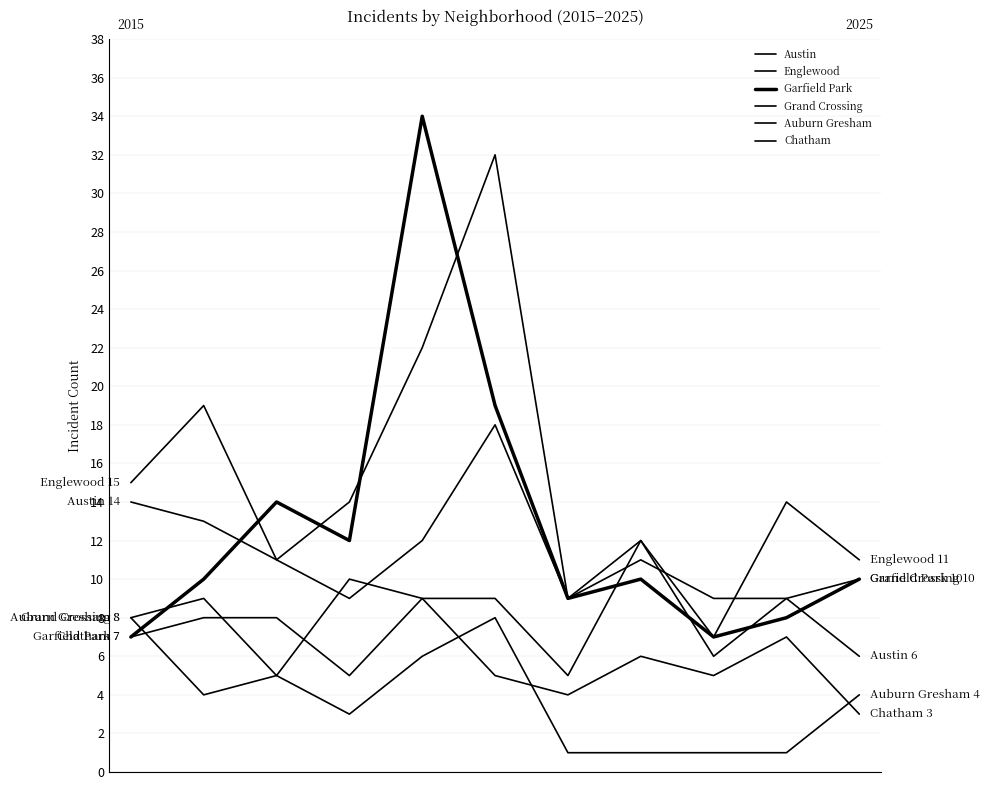

Does the chart have visible grid lines?

Yes